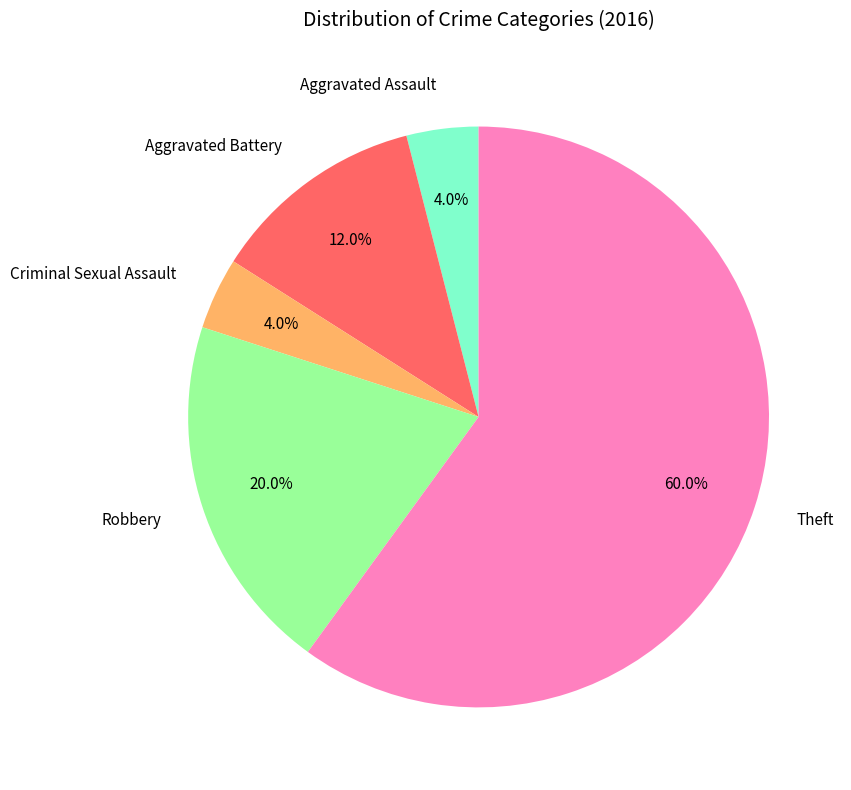

Does Theft account for over 50% of the chart?

Yes